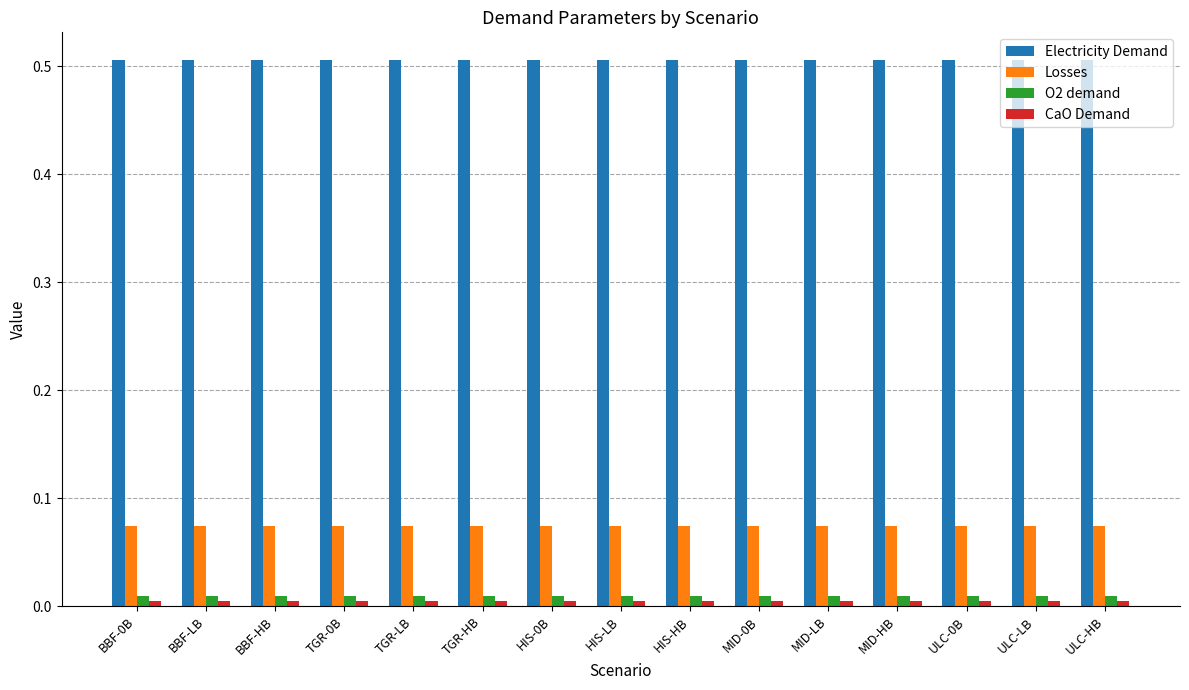

Which series has the largest total across all categories?

Electricity Demand